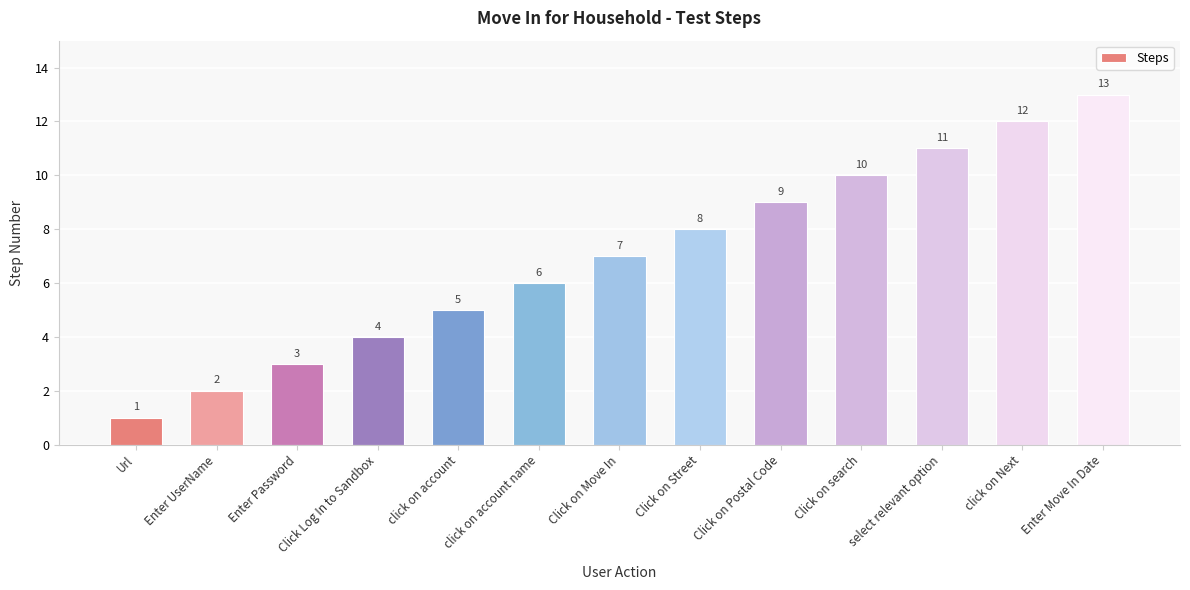

The chart shows a value of 4 at Click Log In to Sandbox. True or false?

True